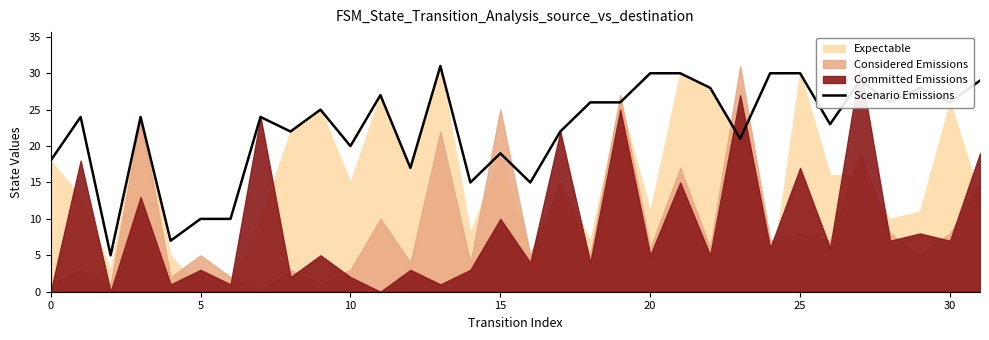

How many interior local peaks (higher than both neighbors) does the data have?

9